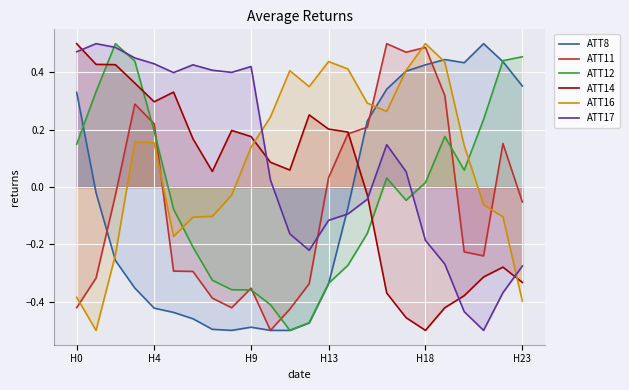

Count the number of data series in this chart.

6